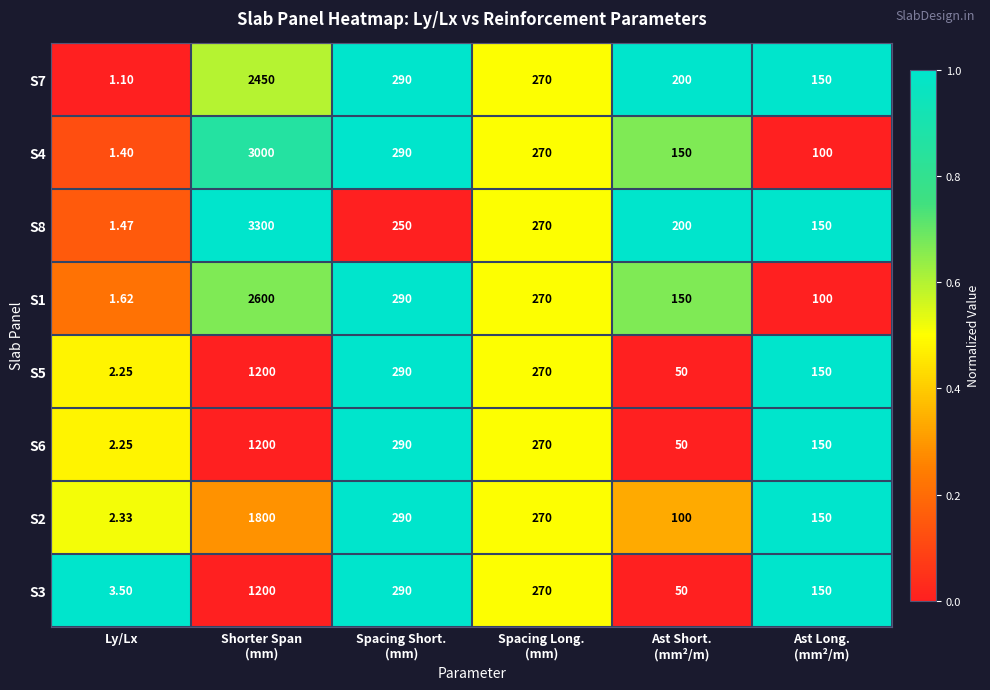

Which category has the lowest value in the S2 series?

Ly/Lx